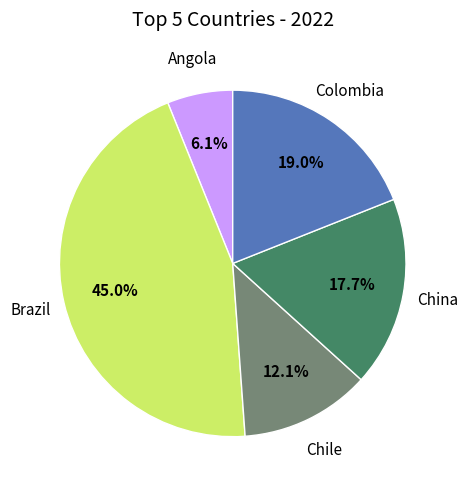

Which slice is the largest?

Brazil